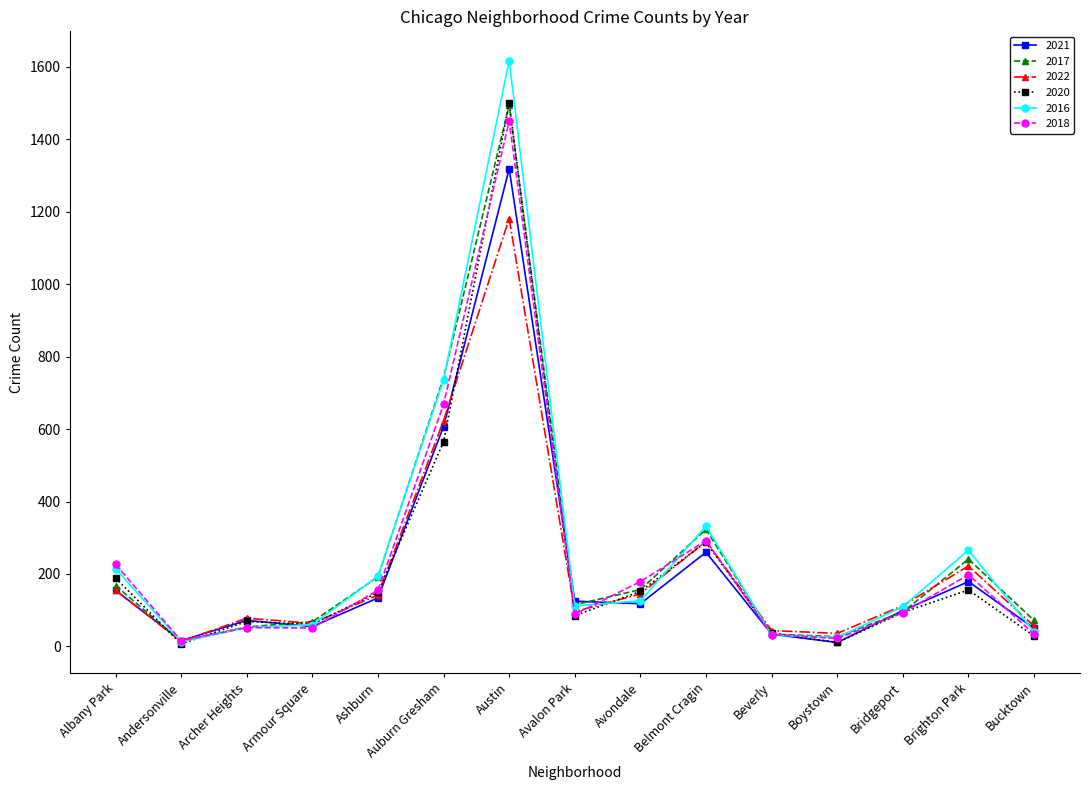

True or false: 2016 has more than 0 interior local peaks.

True